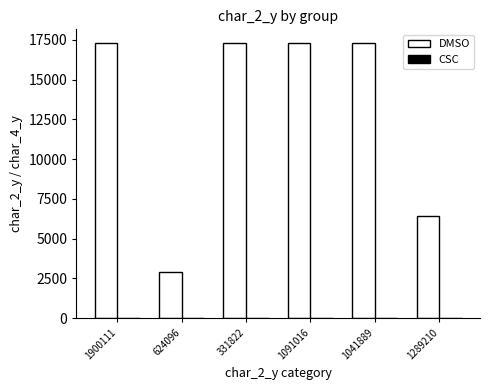

Which series has the largest total across all categories?

DMSO